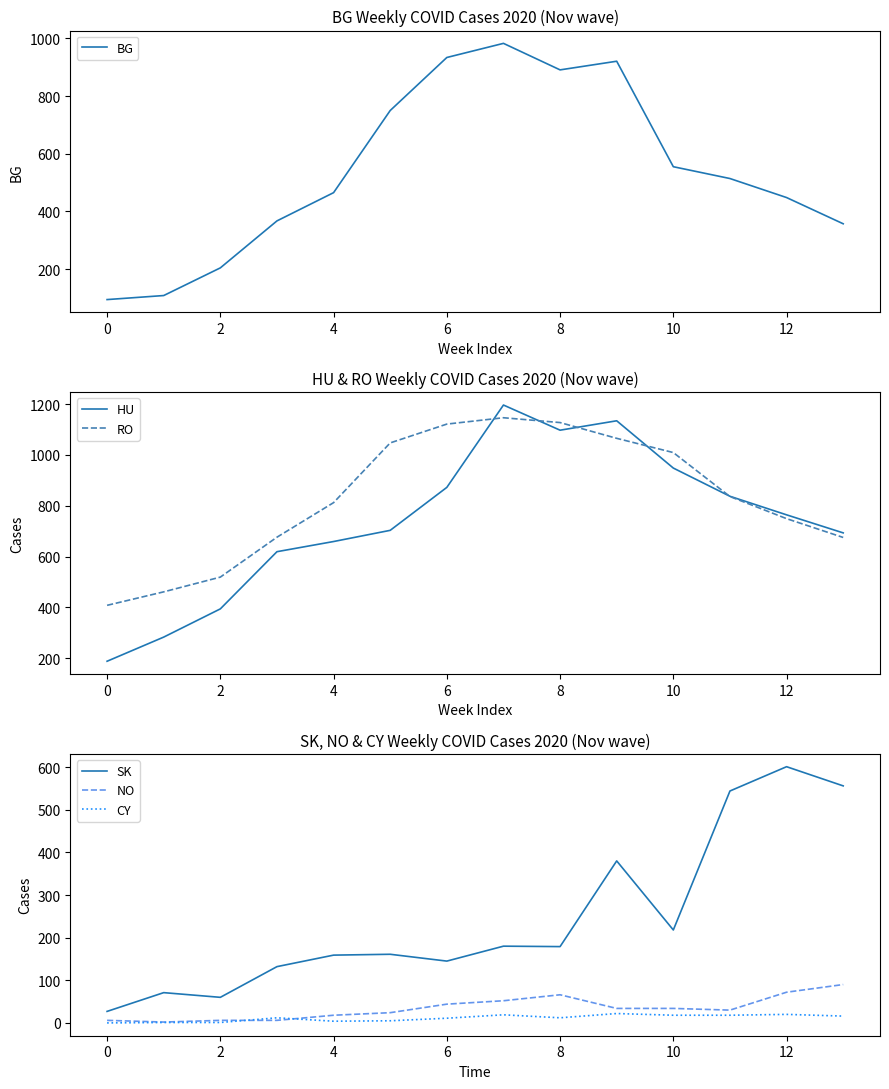

True or false: SK and CY intersect in this chart.

False